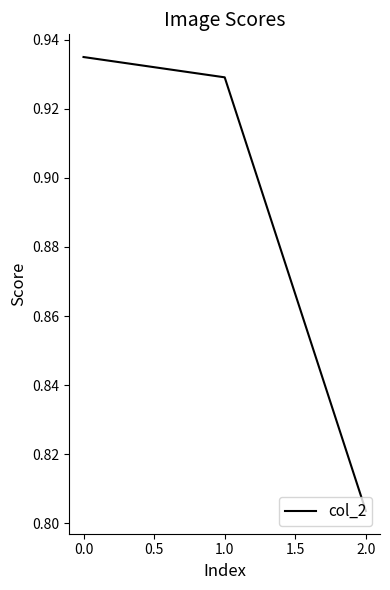

What is the difference between the maximum and minimum values?

0.1